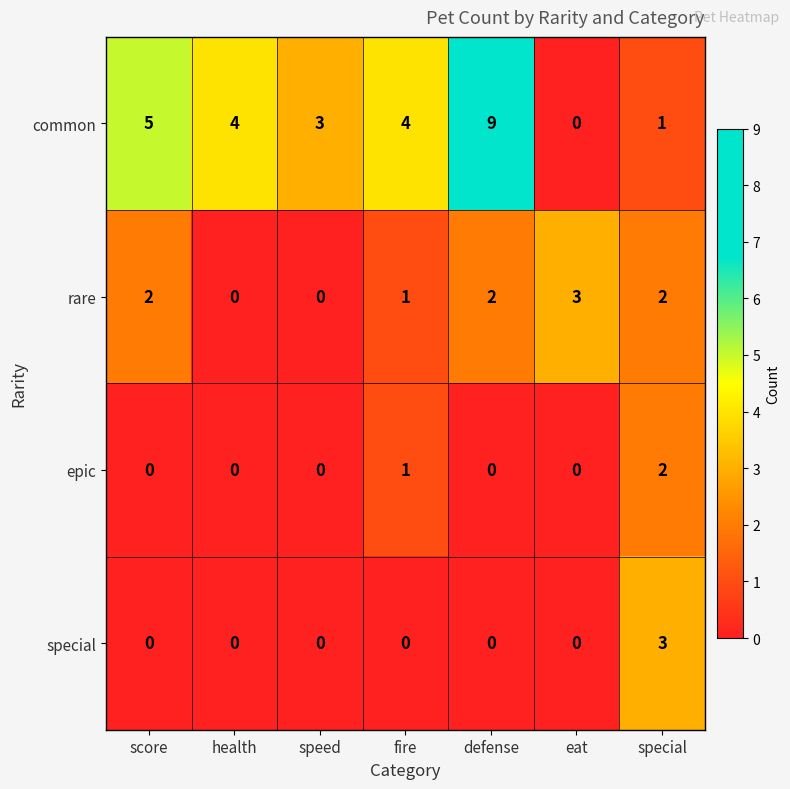

Count the common values in the range 1 to 5.

5